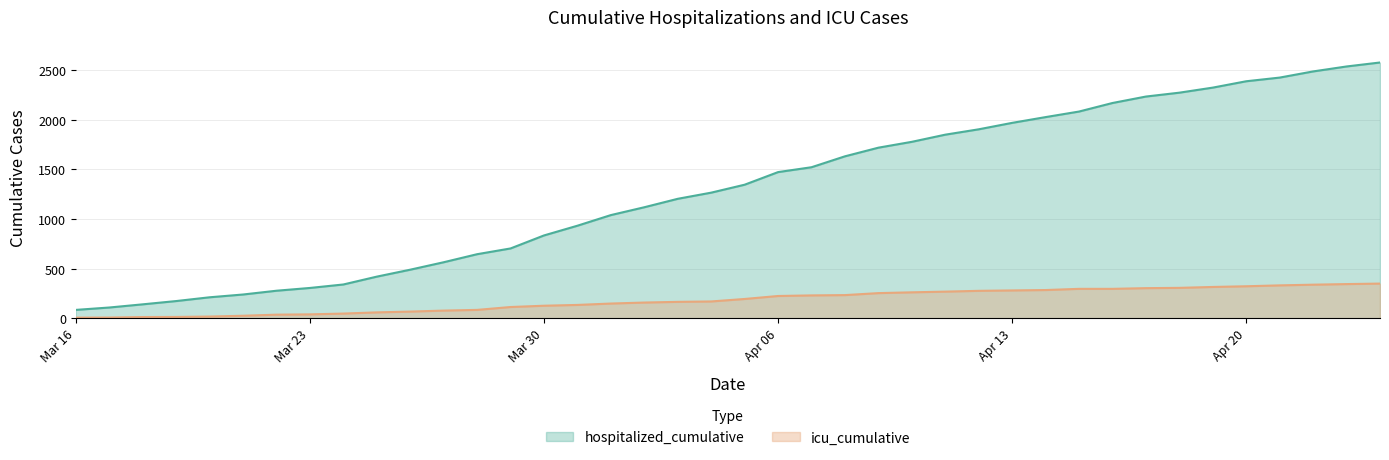

What is the difference between the maximum and minimum values in the hospitalized_cumulative series?

2492